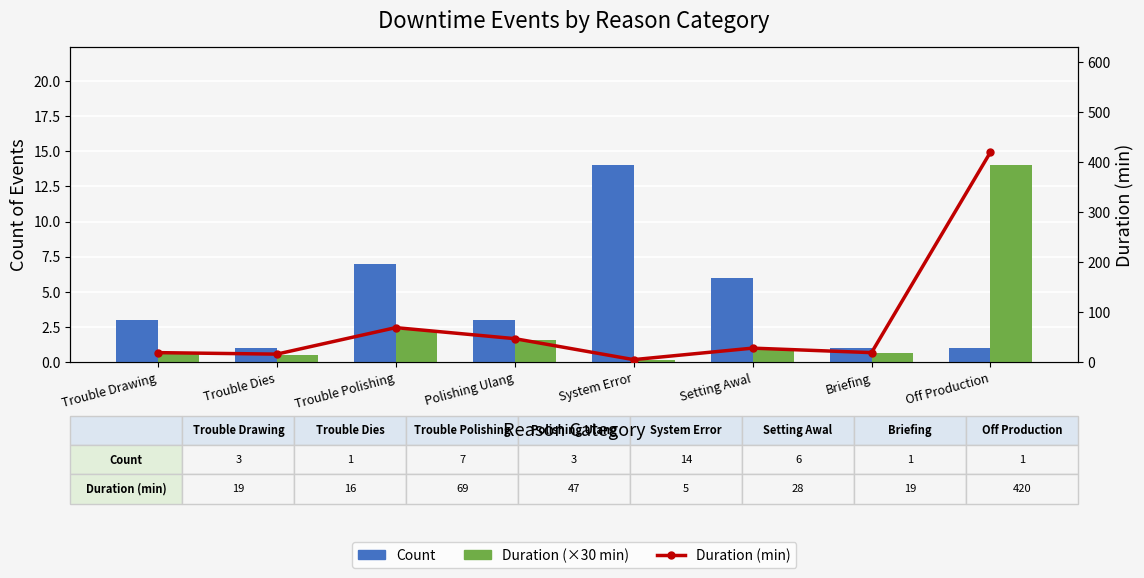

What is the label of the 4th bar from the right?

System Error